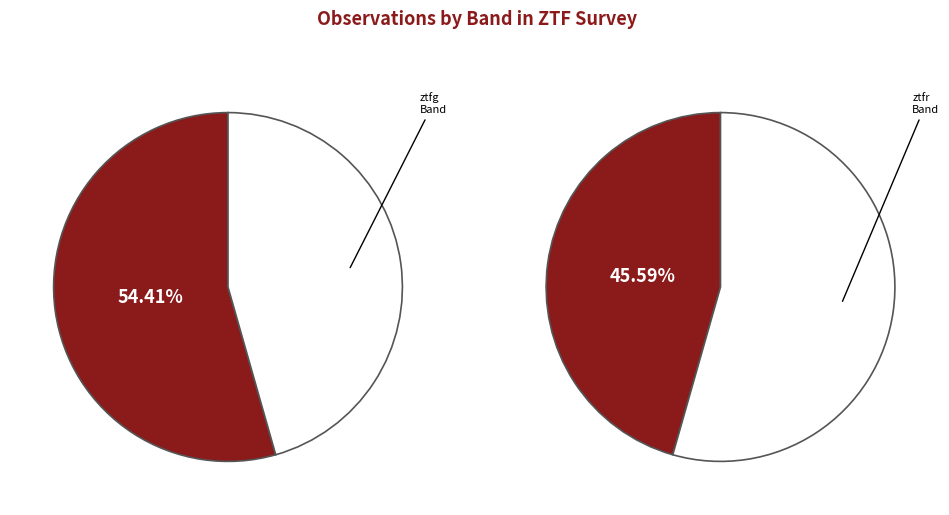

Rank the categories by value from highest to lowest.

ztfg, ztfr